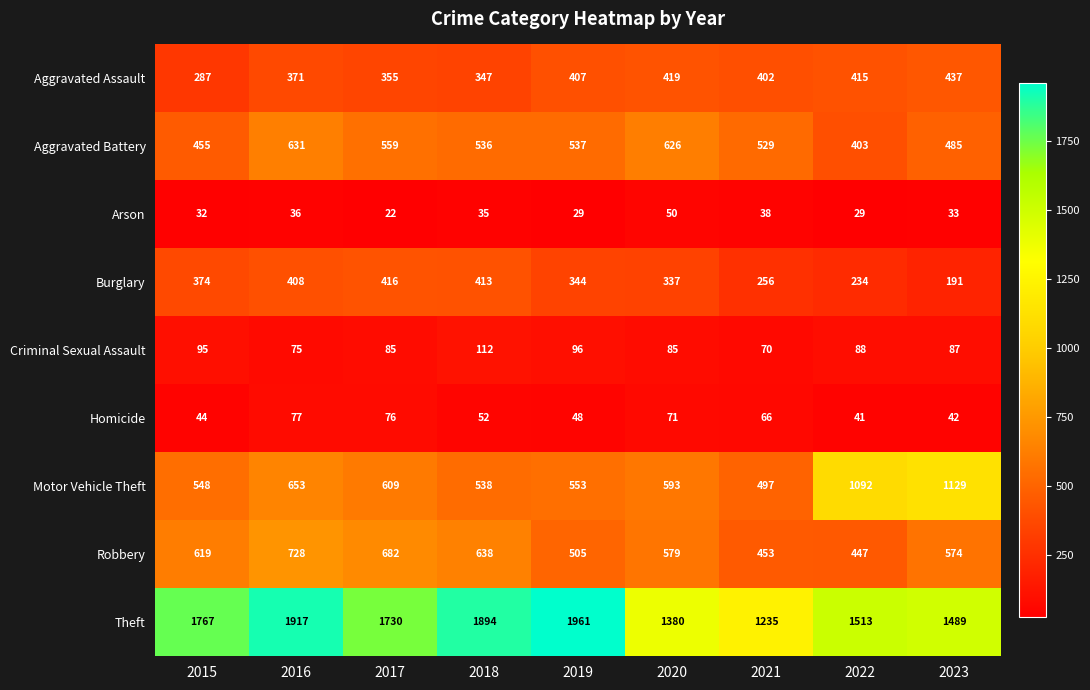

True or false: Theft has a value of 1894 at 2018.

True